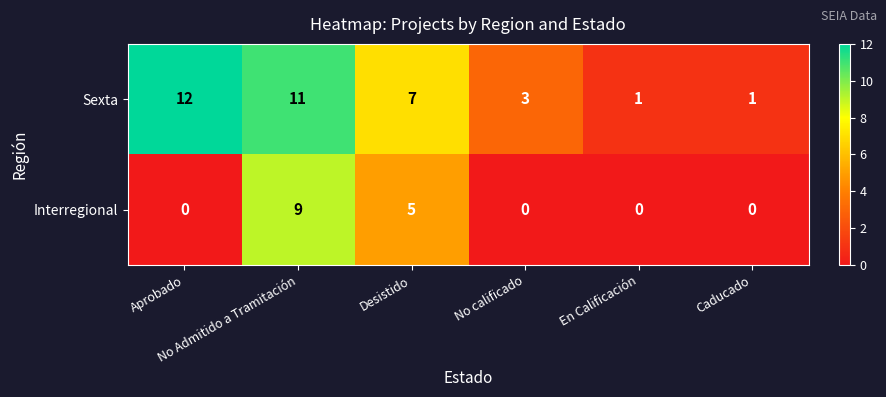

Rank the series by their average value, from lowest to highest.

Interregional, Sexta